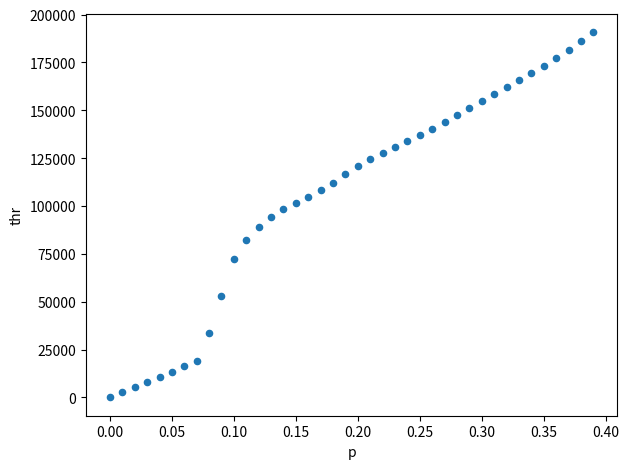

What is the range of Y values (max minus min)?

190788.3